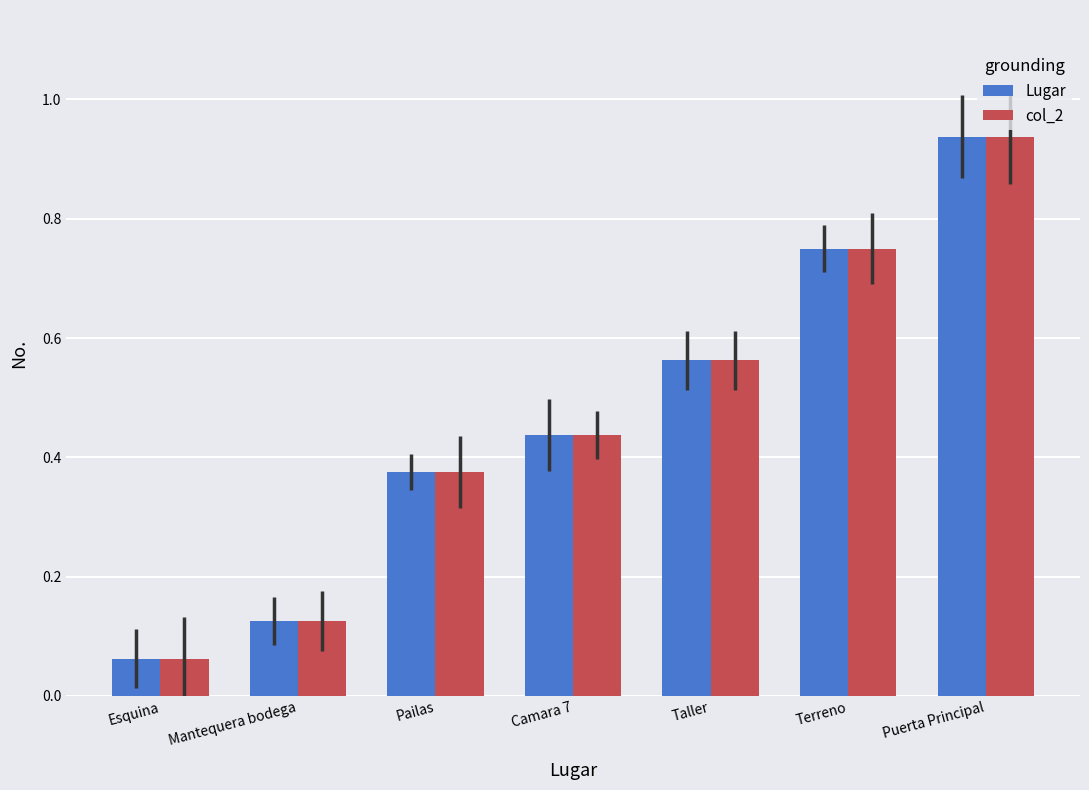

At how many categories does at least one series exceed 0?

7